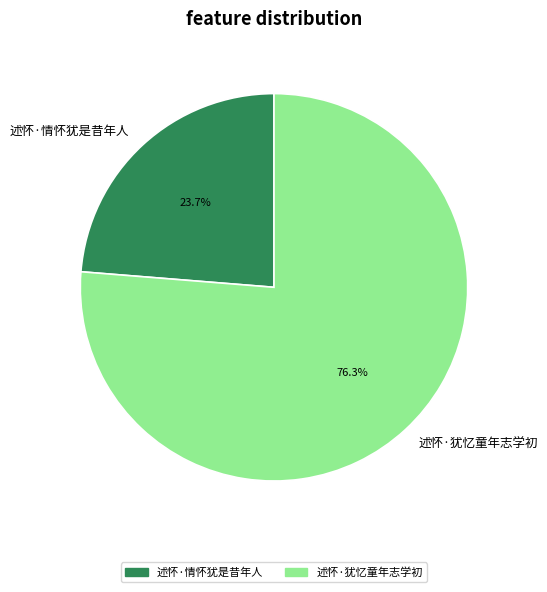

Combined, what portion of the pie is 述怀·情怀犹是昔年人 and 述怀·犹忆童年志学初?

100.0%